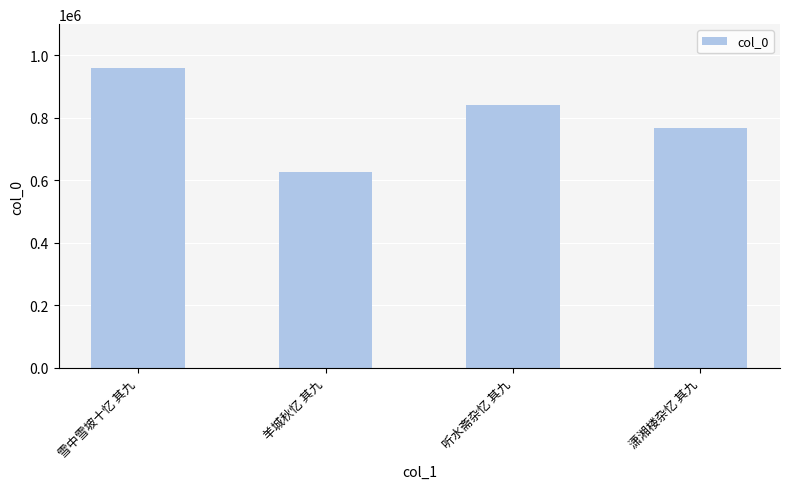

Approximately how many times larger is the value at 羊城秋忆 其九 compared to 听水斋杂忆 其九?

0.7